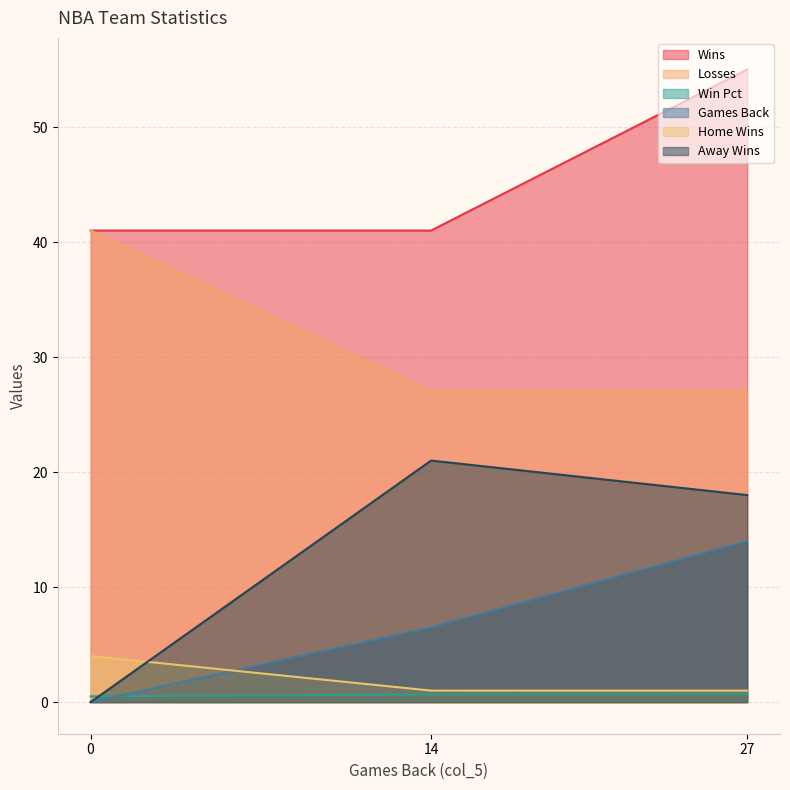

What is the spread (max minus min) of values at 27?

54.3